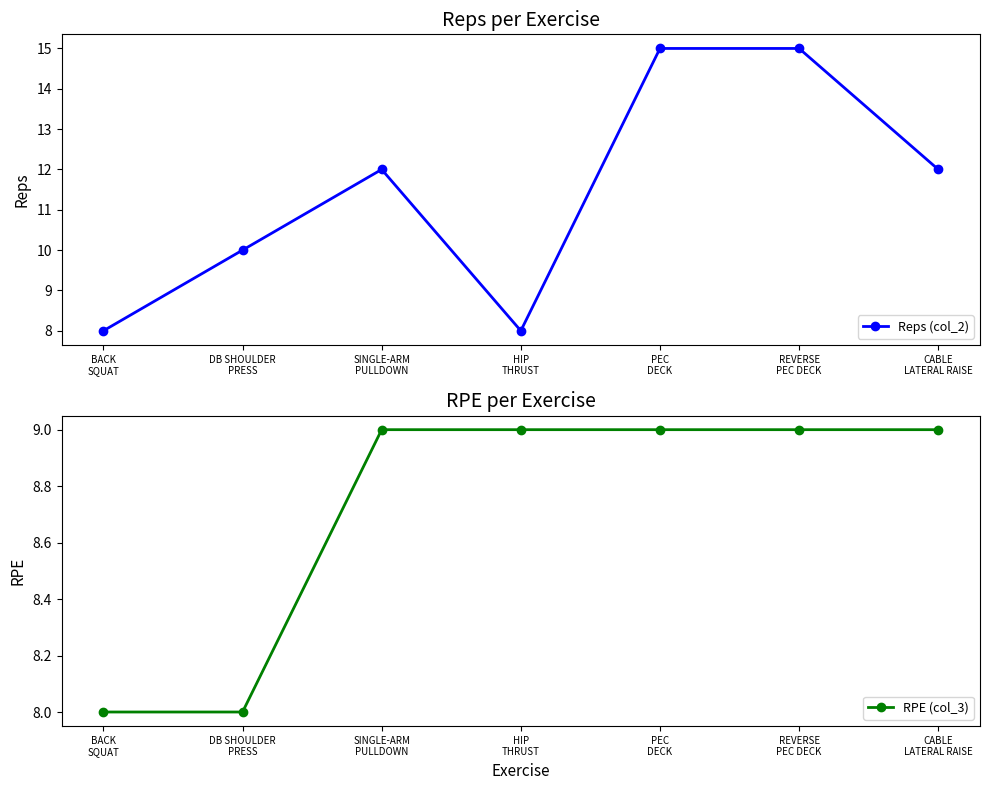

What is the label of the 6th point from the right?

DB SHOULDER
PRESS